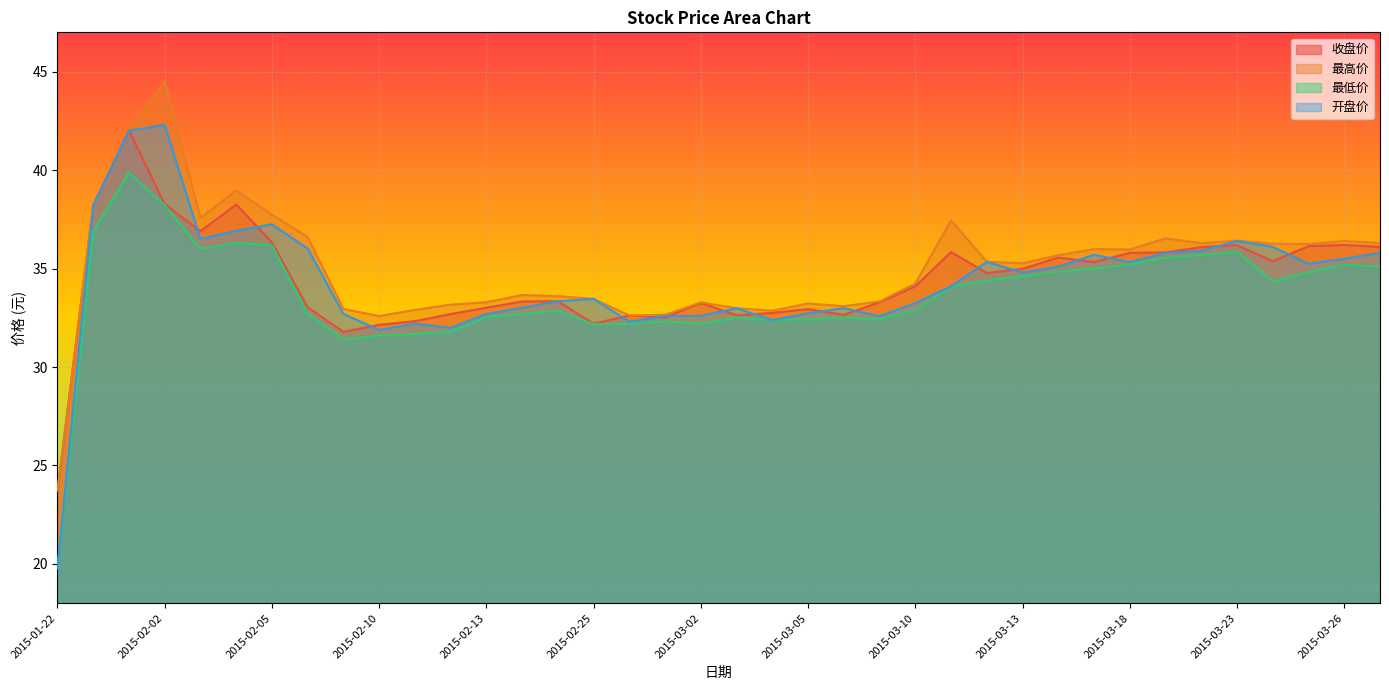

How many intersections are there between 收盘价 and 开盘价?

17